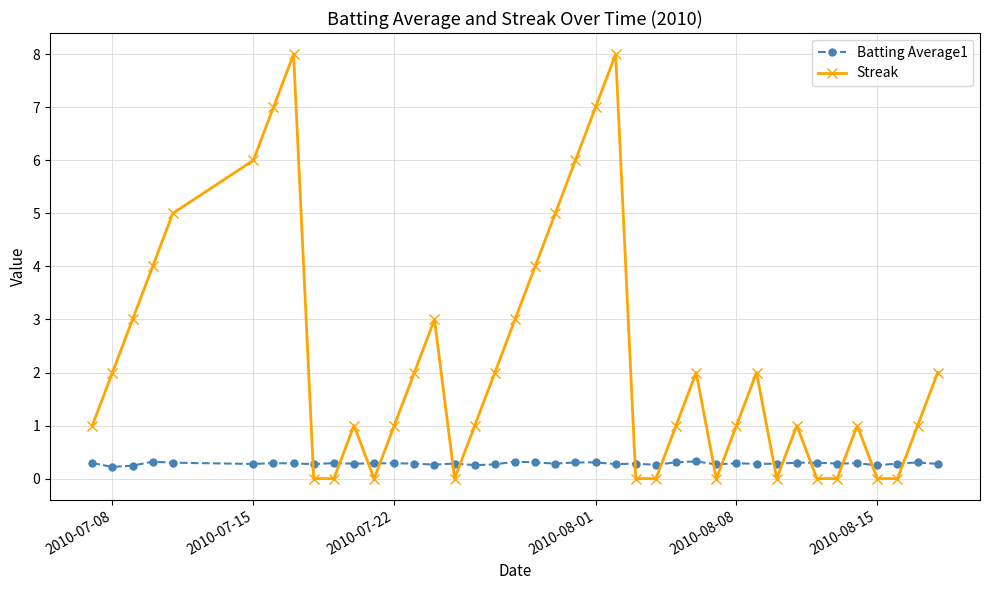

Which series has the largest range (max minus min)?

Streak